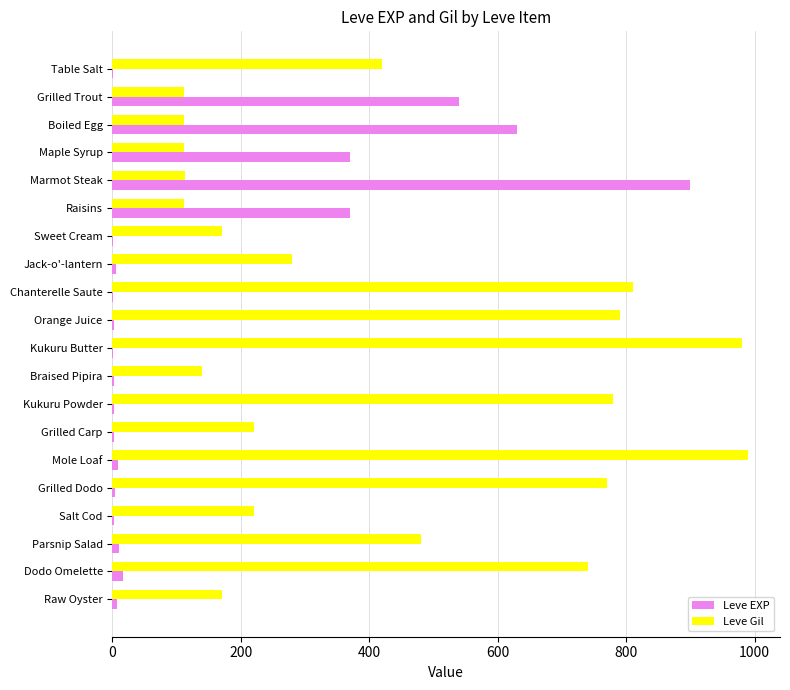

Which category has the highest value in the Leve EXP series?

Marmot Steak